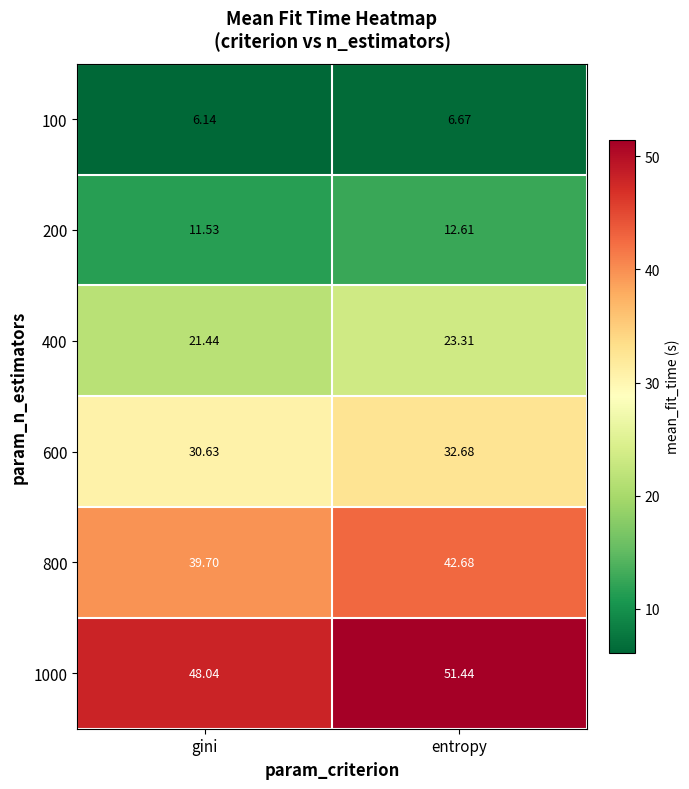

At which category is the sum across all series the highest?

entropy